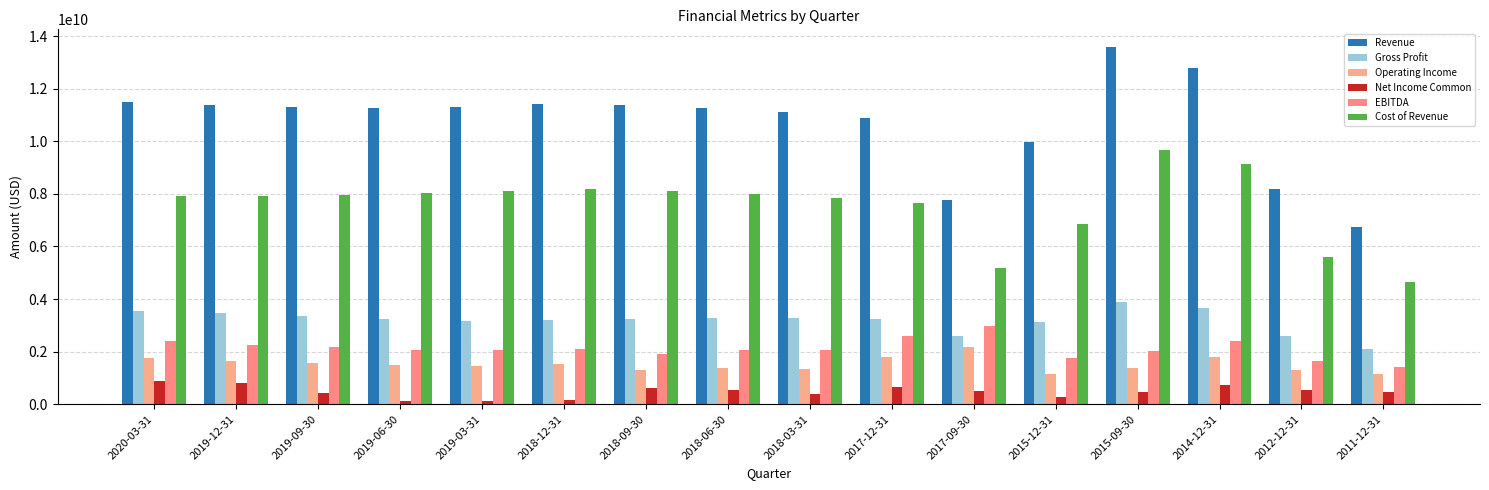

Between 2014-12-31 and 2011-12-31, which is larger?

2014-12-31